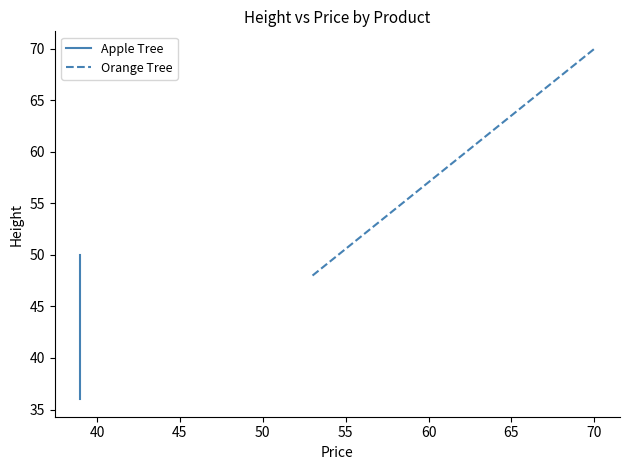

Is the value of Orange Tree at 35 greater than the value of Apple Tree at 40?

Yes